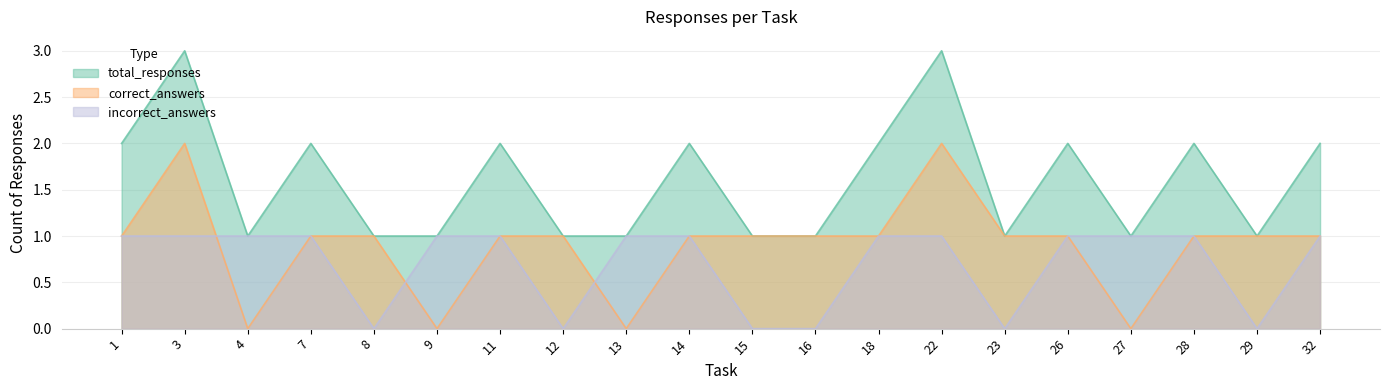

True or false: incorrect_answers has more than 2 points higher than both neighbors.

False